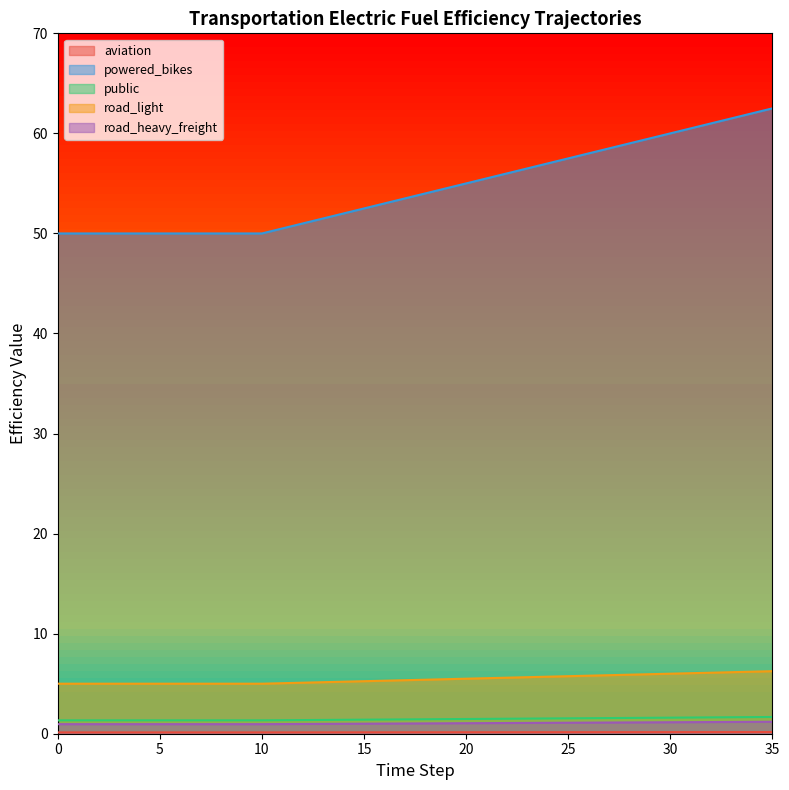

True or false: powered_bikes and road_heavy_freight cross at least once.

False